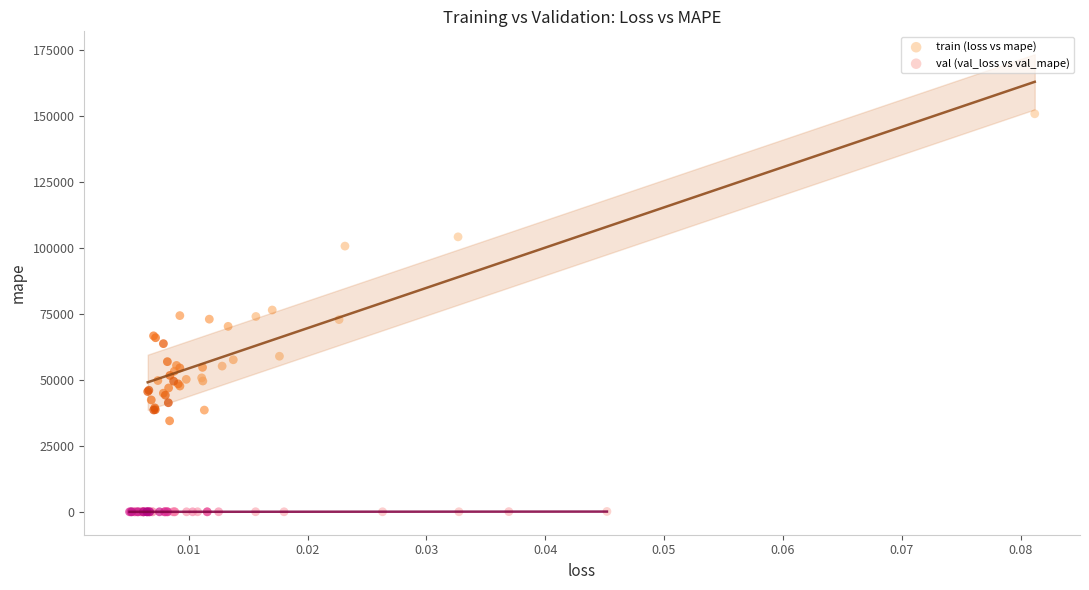

Which series contains the highest Y value?

train (loss vs mape)